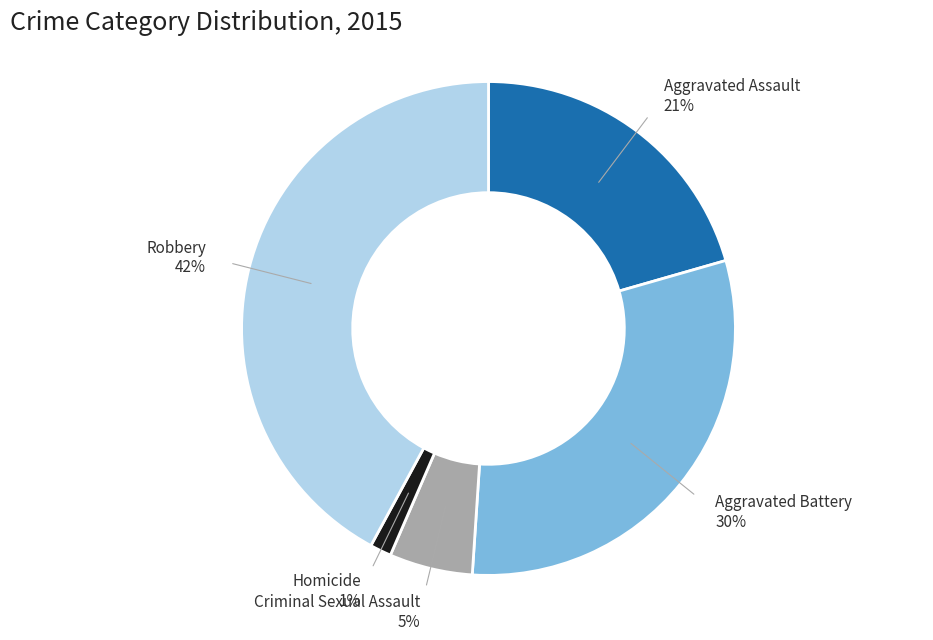

Is there any slice that represents more than half of the pie?

No